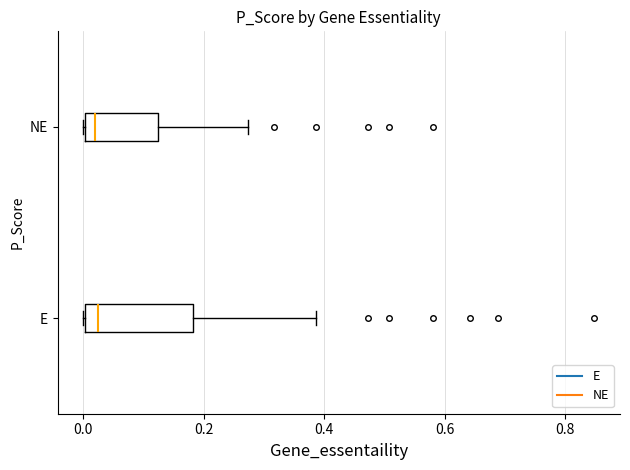

Reading bottom to top, transcribe this box plot: for each box, give where its median line is, the range the box spans, and where its two whiskers end, as read against the x-axis. The values are not printed on the chart, so give them approximately, as read against the axis.

E: median 0.02, box 0.00 to 0.18, whiskers 0.00 to 0.38
NE: median 0.02, box 0.00 to 0.12, whiskers 0.00 to 0.28